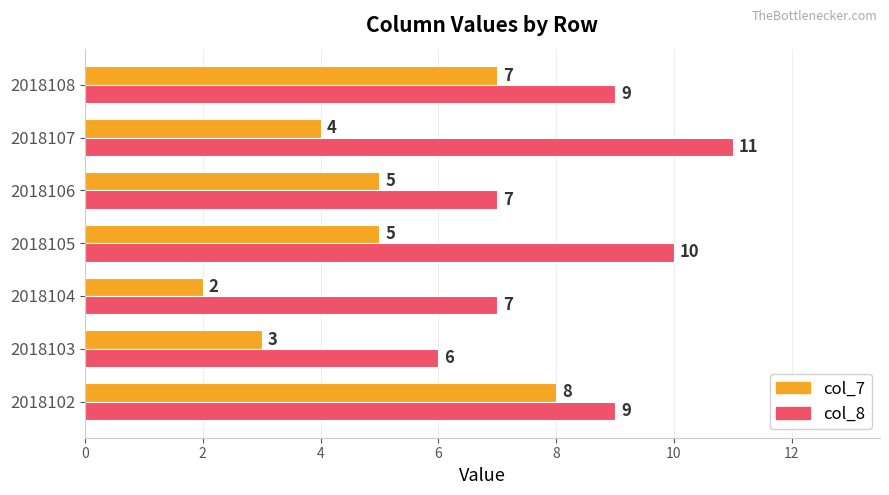

What is the approximate value of col_8 at 2018103?

6